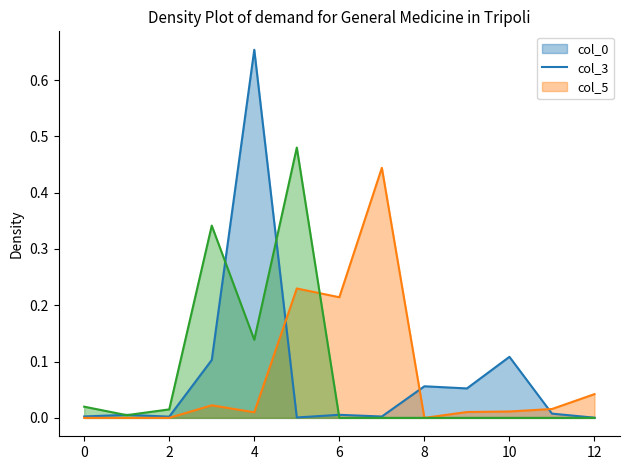

Is it true that col_5 equals -0.2 at 12?

False